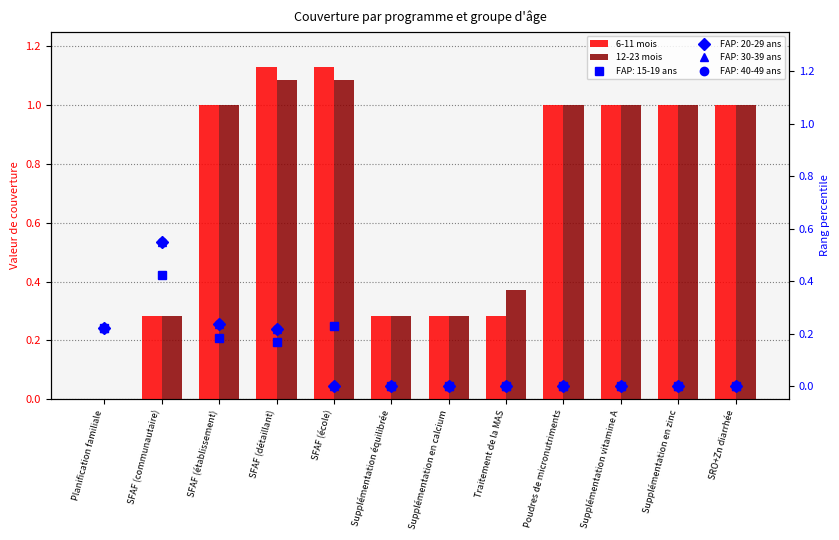

List the labels in order of 6-11 mois value, smallest first.

Planification familiale, SFAF (communautaire), Supplémentation équilibrée, Supplémentation en calcium, Traitement de la MAS, SFAF (établissement), Poudres de micronutriments, Supplémentation vitamine A, Supplémentation en zinc, SRO+Zn diarrhée, SFAF (détaillant), SFAF (école)